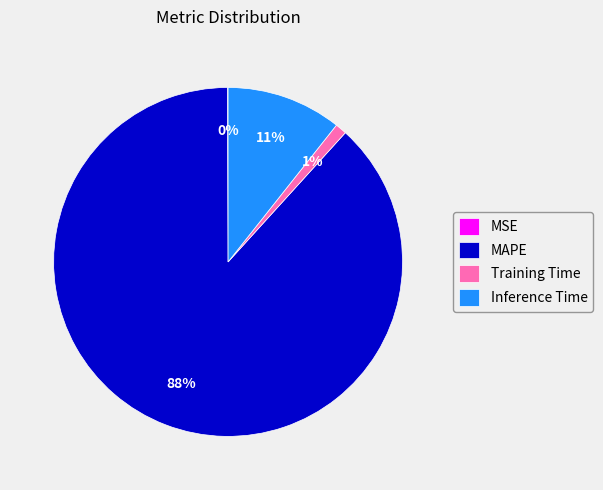

Is MAPE the majority of the pie?

Yes